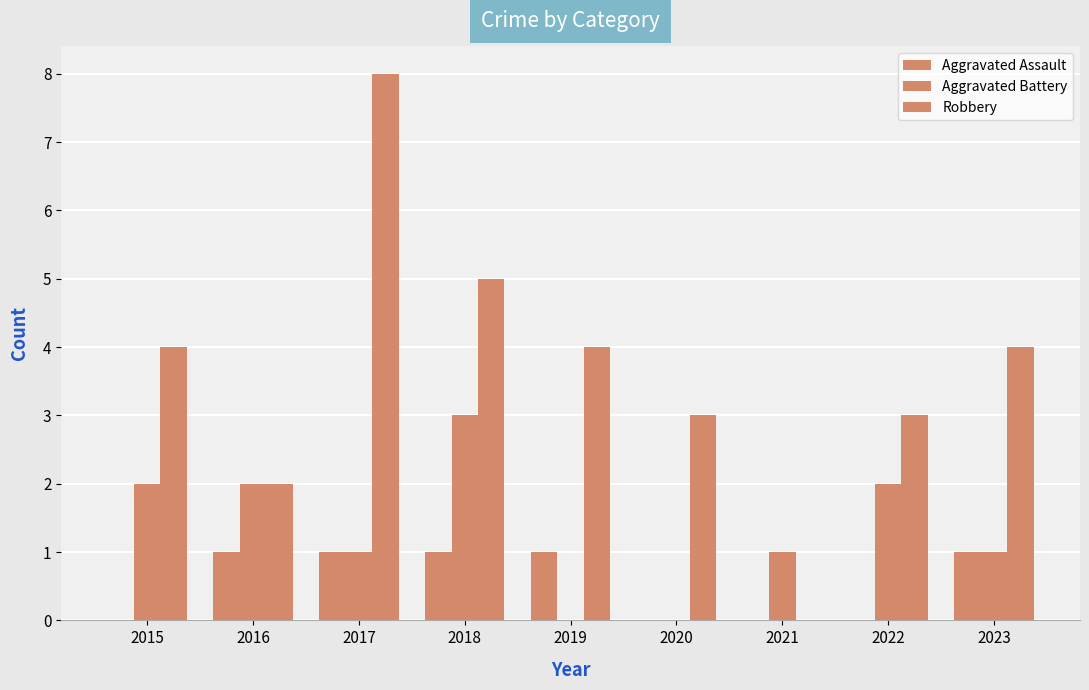

How many data points does each series have?

9